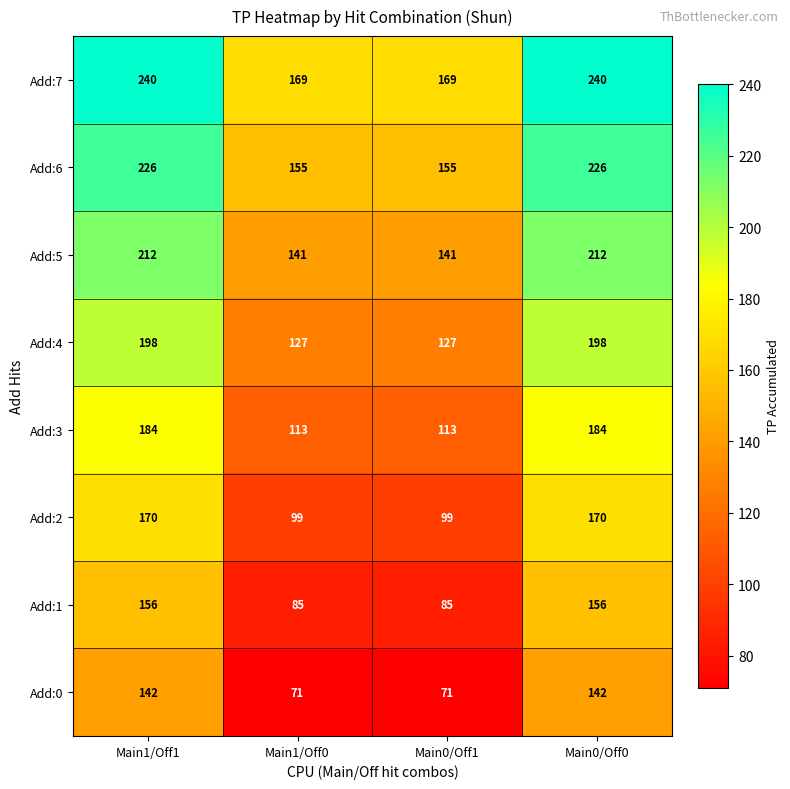

Rank the series at Main1/Off0 from lowest to highest value.

Add:0, Add:1, Add:2, Add:3, Add:4, Add:5, Add:6, Add:7